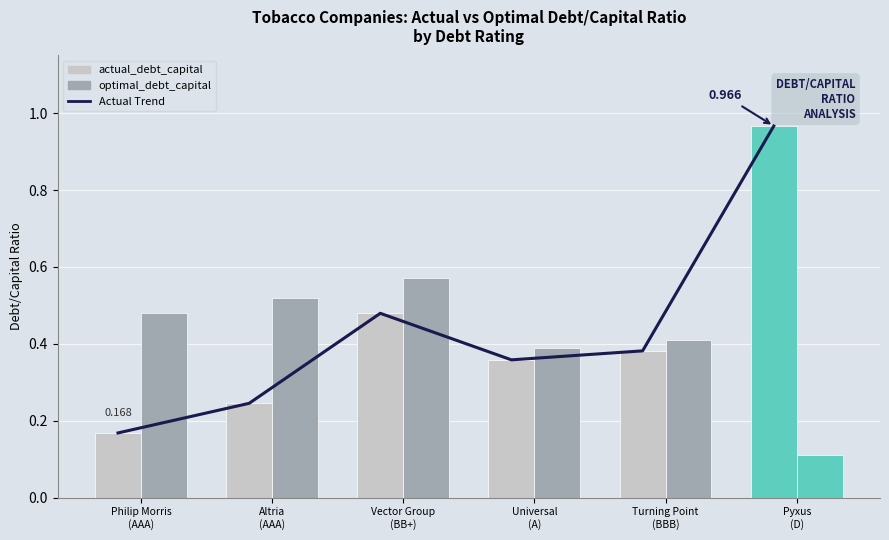

Are the bars grouped side by side (vs. stacked)?

No